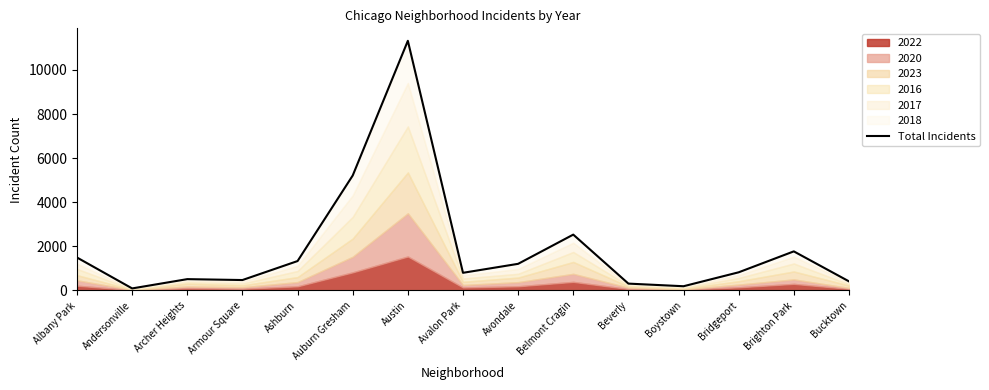

Which category has the highest value across all series?

Austin